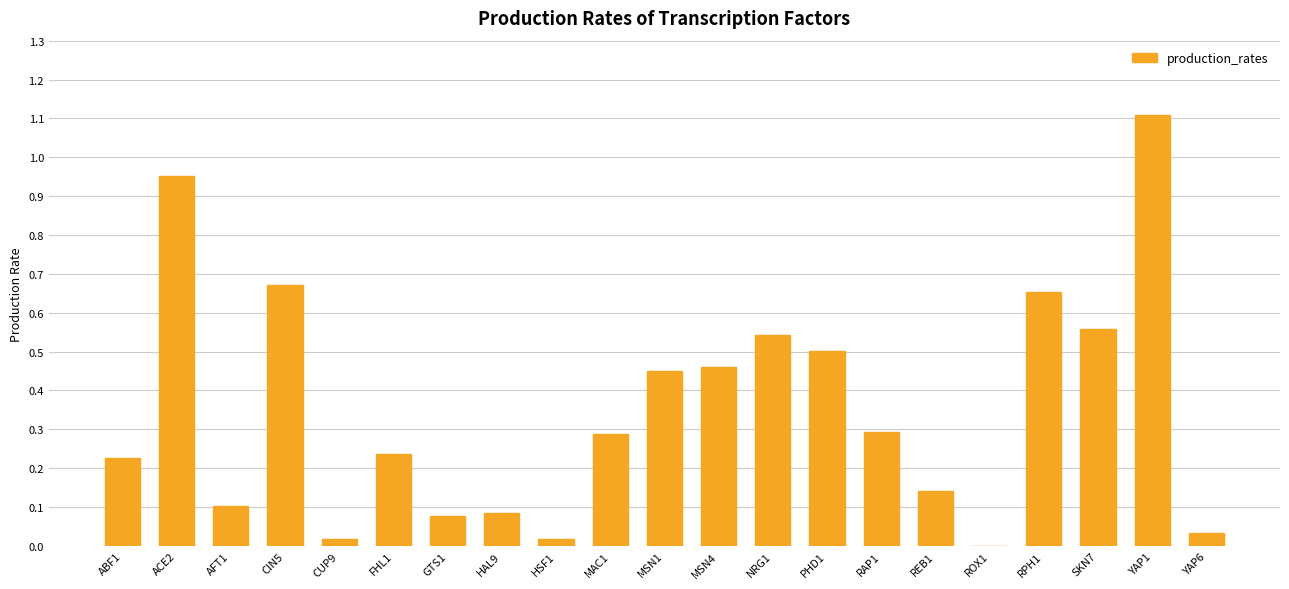

The value at MSN4 is 0.7. True or false?

False